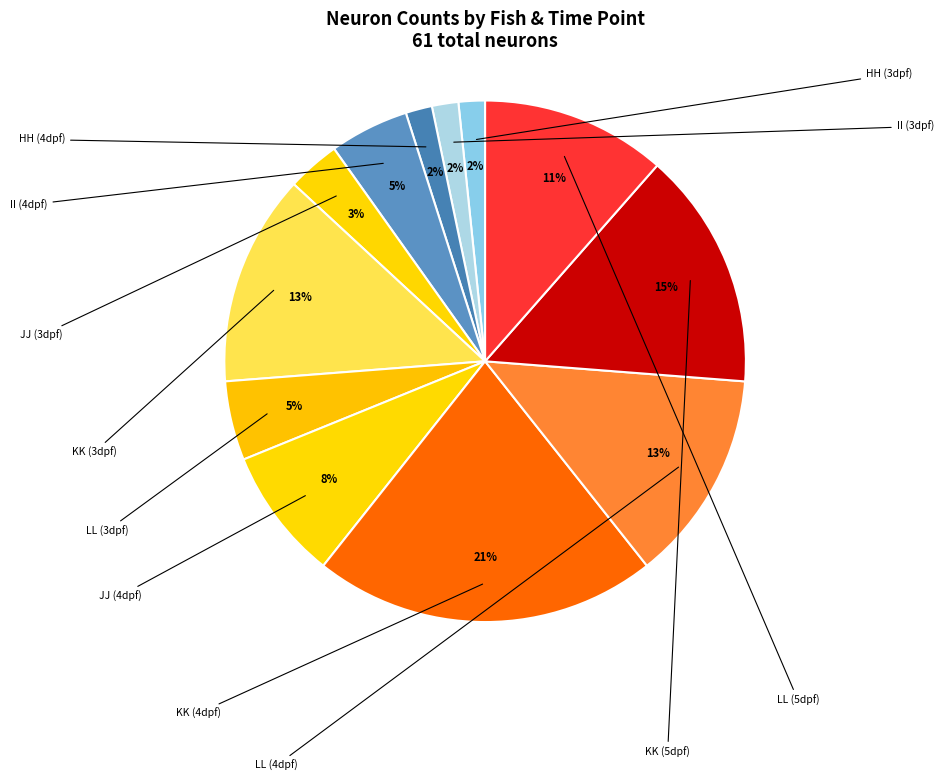

The KK (3dpf) slice represents 2% of the pie. True or false?

False